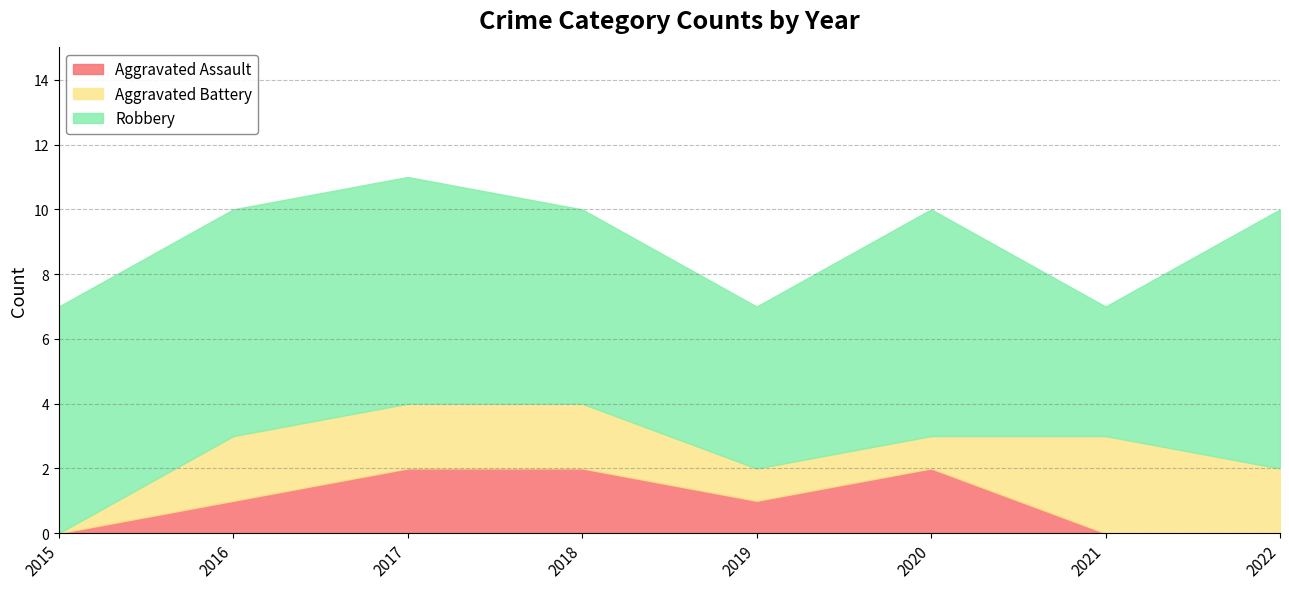

Reading right to left, transcribe all the data shown in this chart.

Aggravated Assault: 2022=0	2021=0	2020=2	2019=1	2018=2	2017=2	2016=1	2015=0
Aggravated Battery: 2022=2	2021=3	2020=1	2019=1	2018=2	2017=2	2016=2	2015=0
Robbery: 2022=8	2021=4	2020=7	2019=5	2018=6	2017=7	2016=7	2015=7